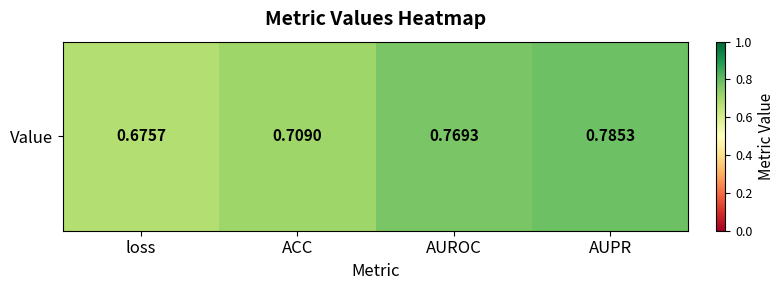

Rank the categories by value from lowest to highest.

loss, ACC, AUROC, AUPR